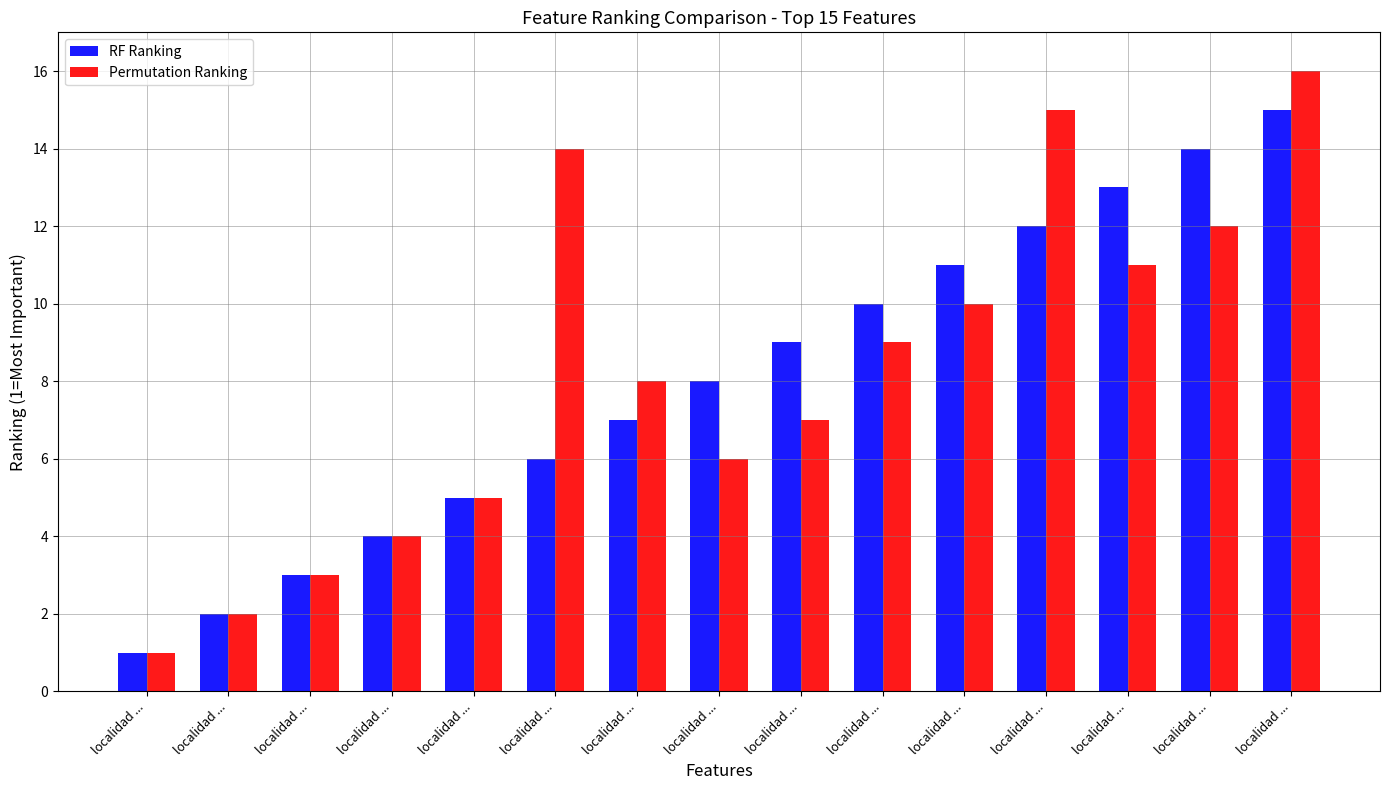

List the labels in order of Permutation Ranking value, smallest first.

localidad ..., localidad ..., localidad ..., localidad ..., localidad ..., localidad ..., localidad ..., localidad ..., localidad ..., localidad ..., localidad ..., localidad ..., localidad ..., localidad ..., localidad ...